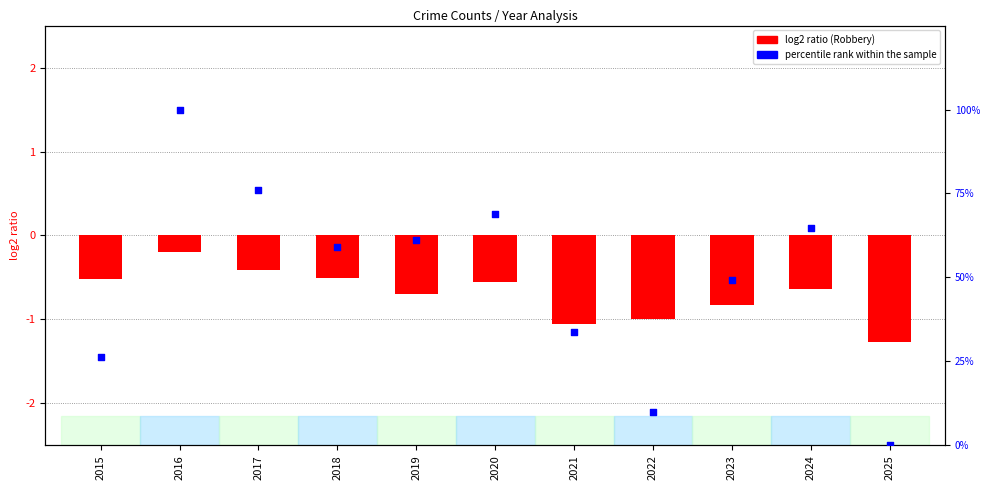

What is the change in value from 2020 to 2022?

-59.1